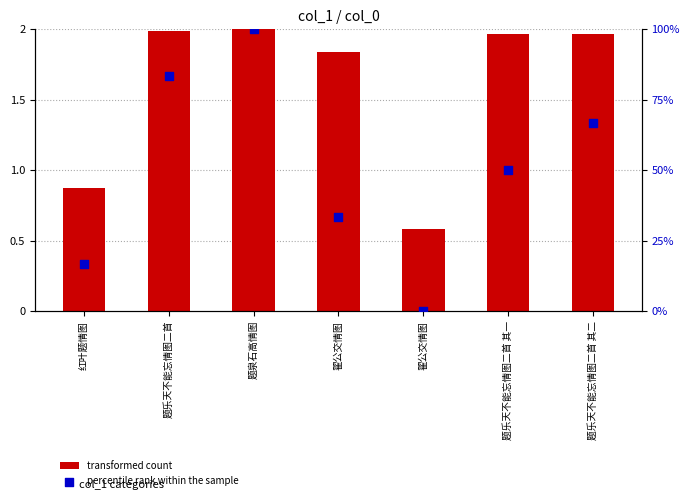

Which series has the largest Y range (max minus min)?

percentile rank within the sample